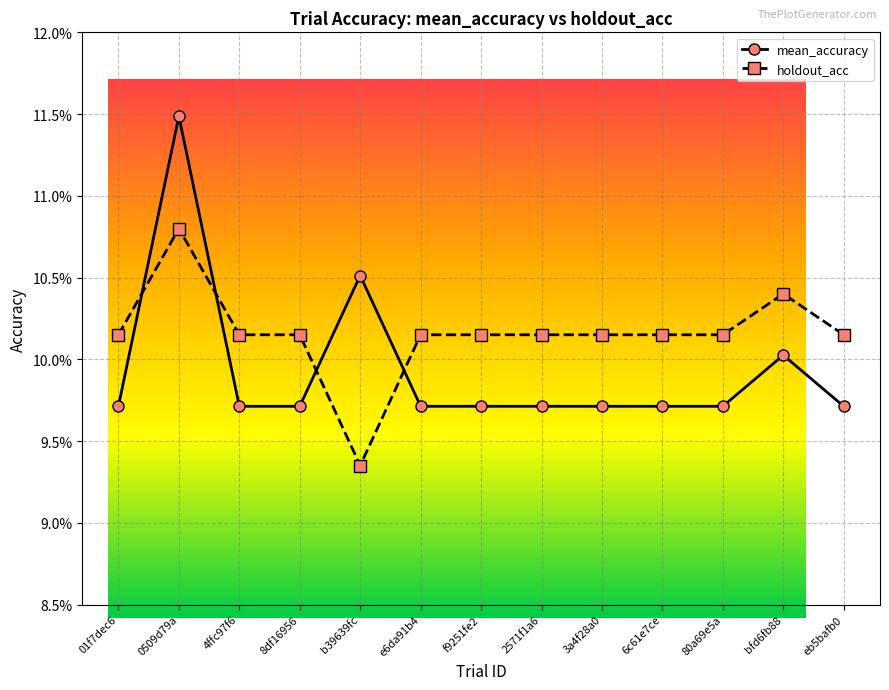

What is the label of the 1st point from the right?

eb5bafb0